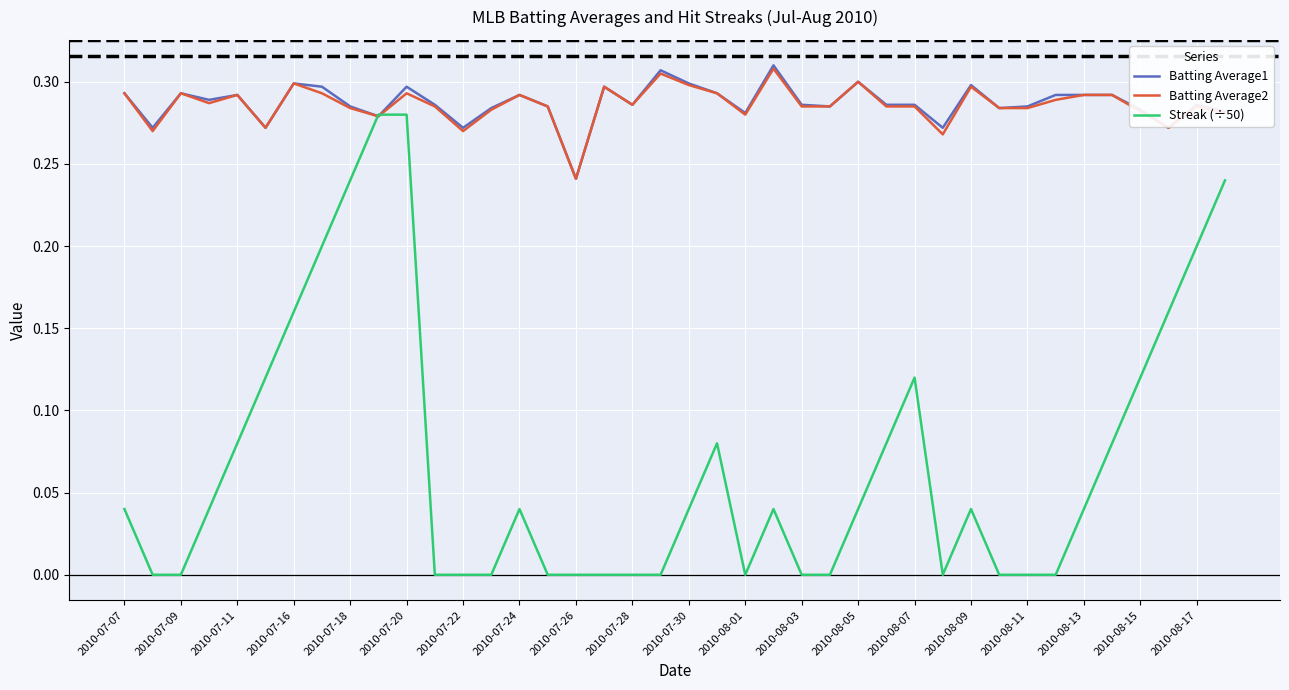

Which series has the widest spread of values?

Streak (÷50)